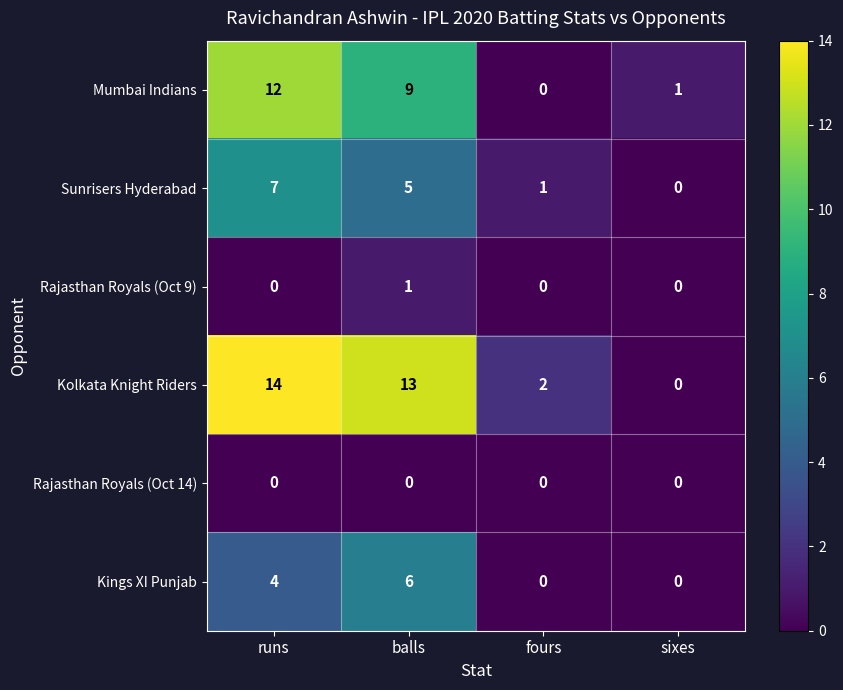

What value does the Mumbai Indians series have at runs, to the nearest 5?

10